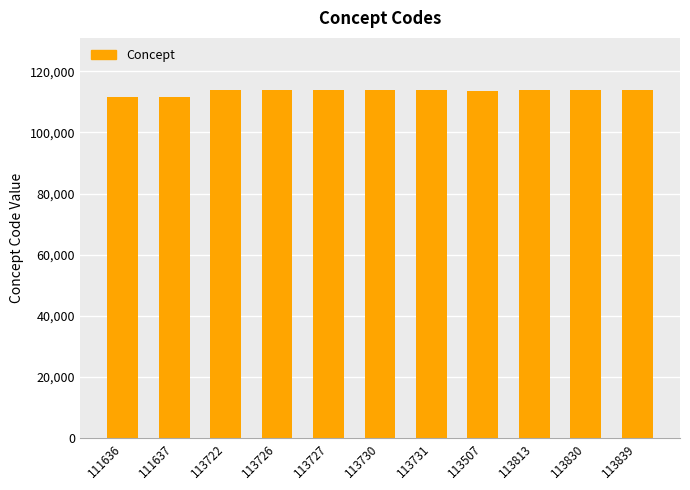

How many data points does each series have?

11